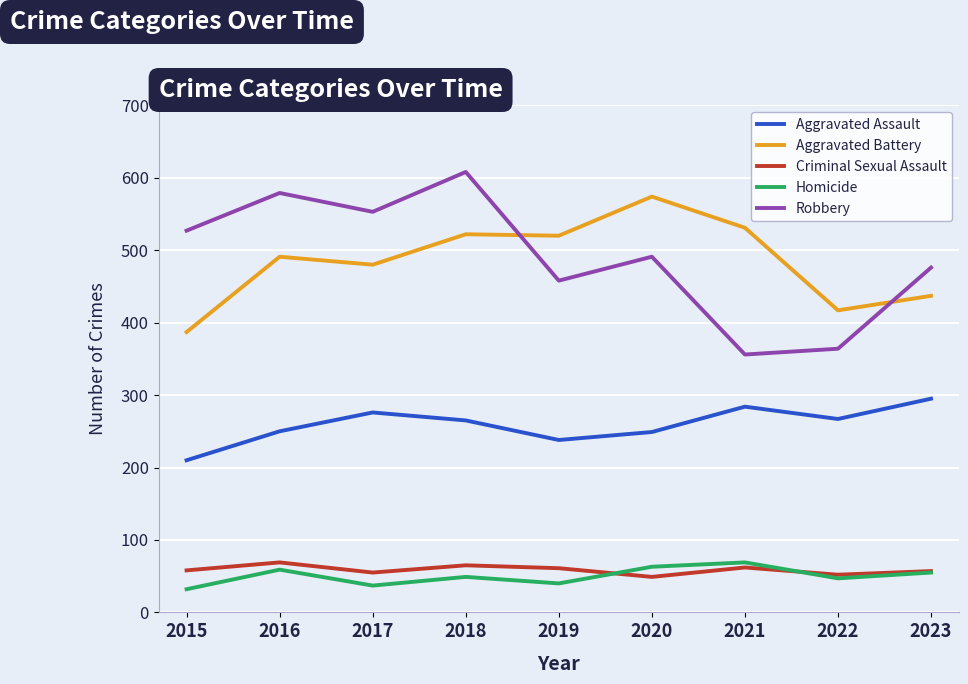

At how many categories does at least one series exceed 201?

9